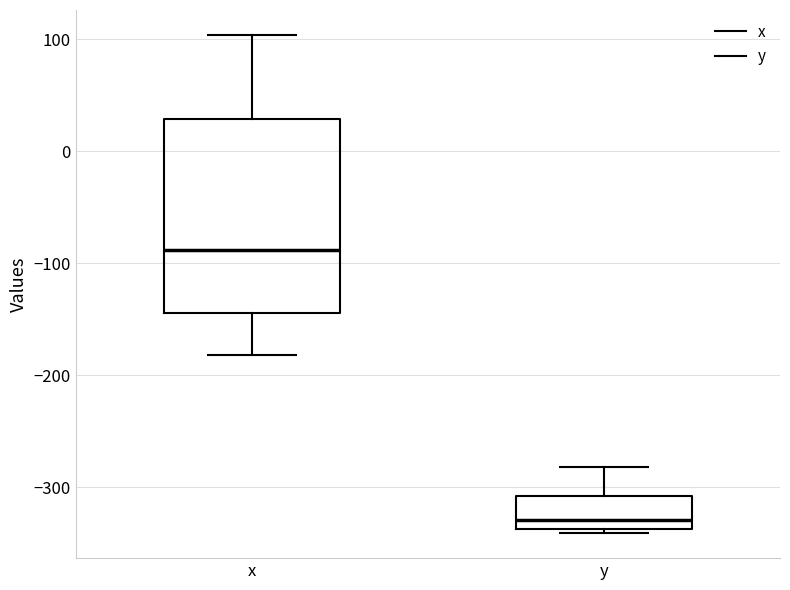

Comparing the boxes themselves (not the whiskers), which one is the tallest?

x